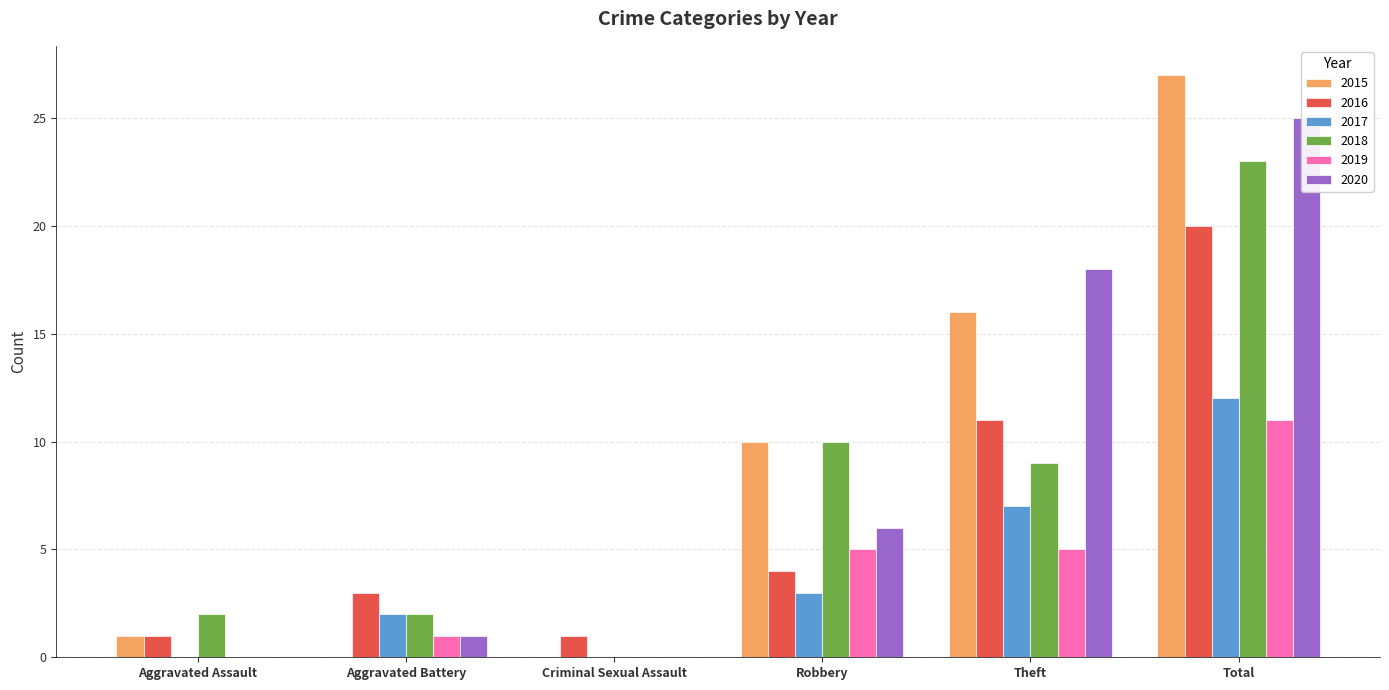

Rank the categories by 2016 value from highest to lowest.

Total, Theft, Robbery, Aggravated Battery, Aggravated Assault, Criminal Sexual Assault